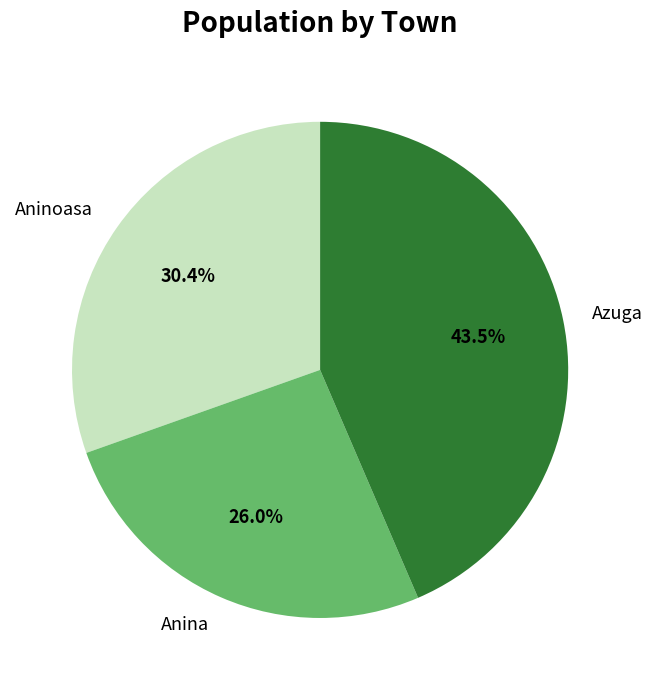

The Aninoasa slice represents 30% of the pie. True or false?

True